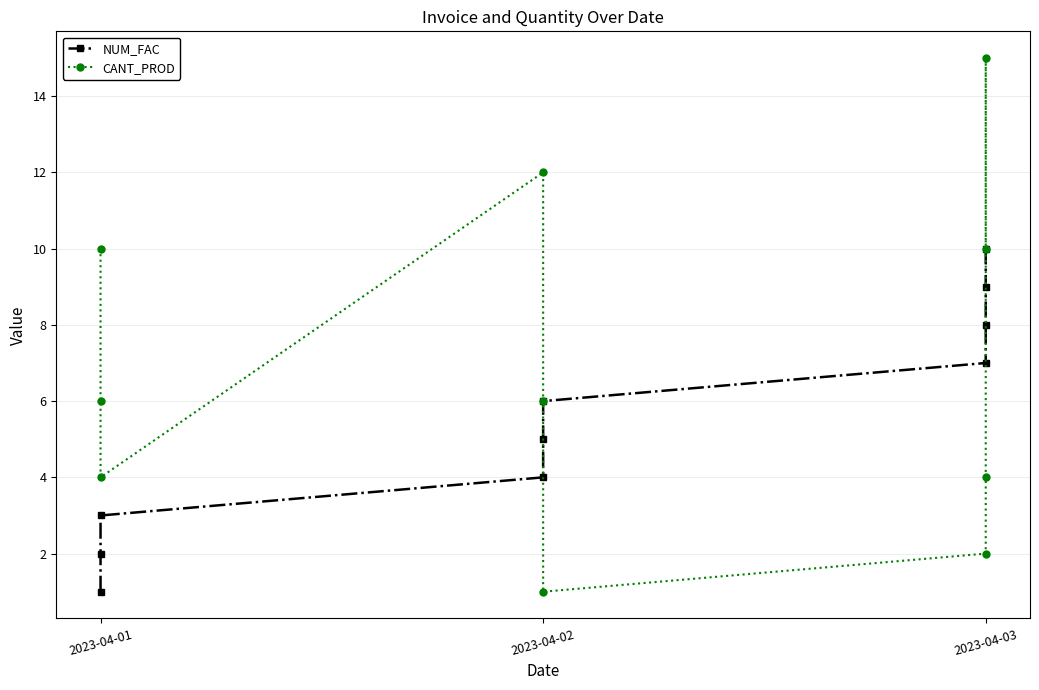

Which has a higher value, 2023-04-01 or 2023-04-02?

2023-04-02